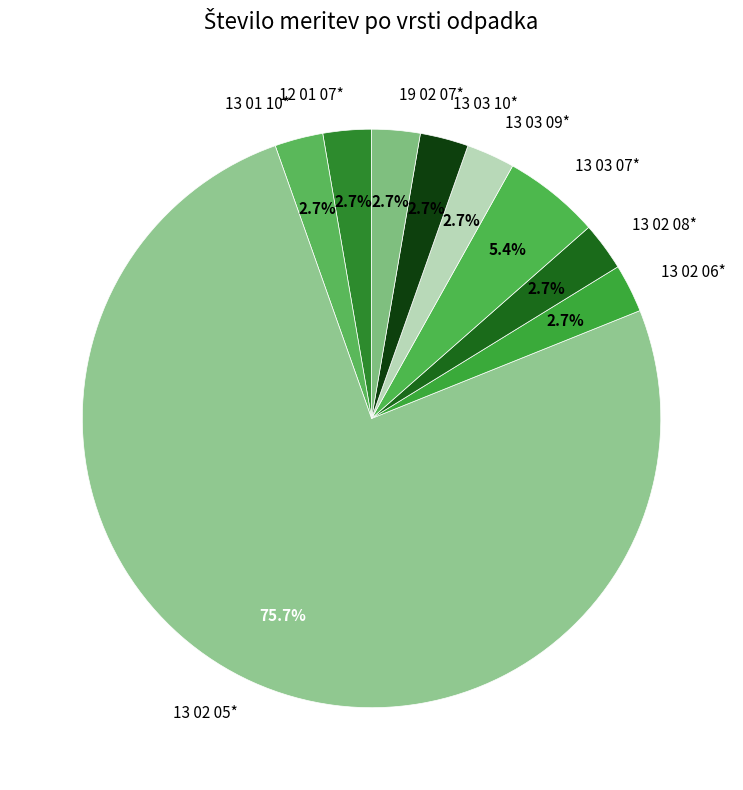

To the nearest percent, what portion does 13 02 05* represent?

76%